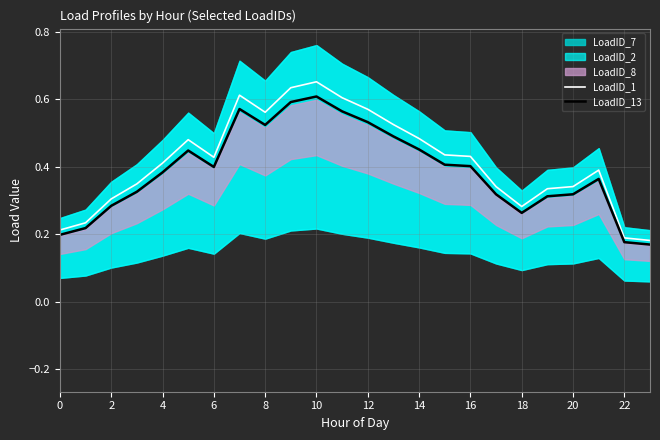

What is the average value of the LoadID_1 series?

0.4